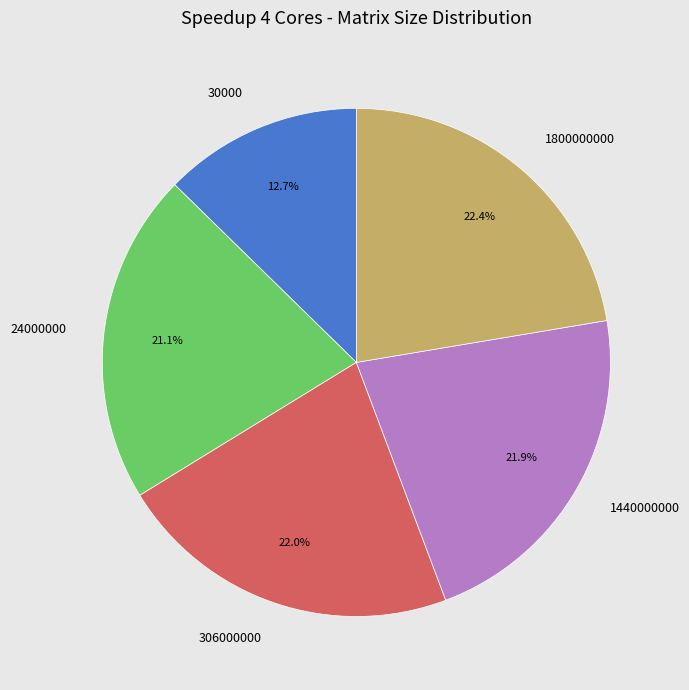

Is there a majority slice in this chart?

No